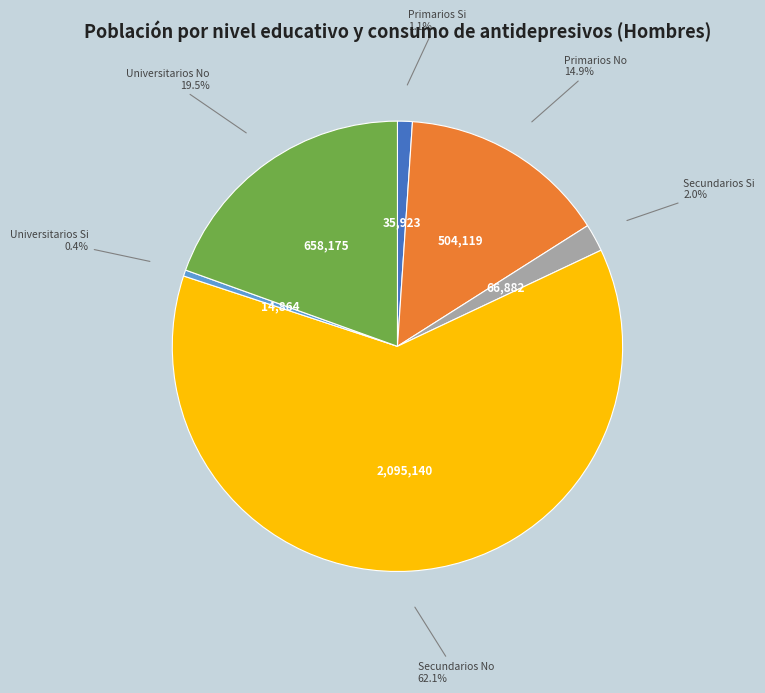

Does any single category account for the majority?

Yes